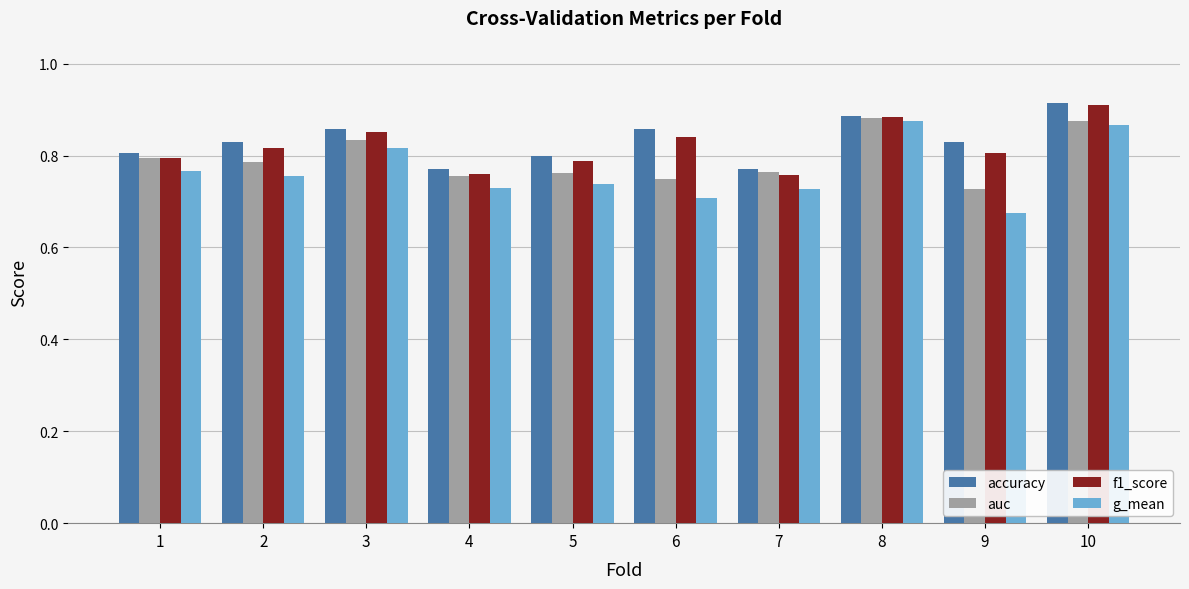

How many bars are there in each group?

4